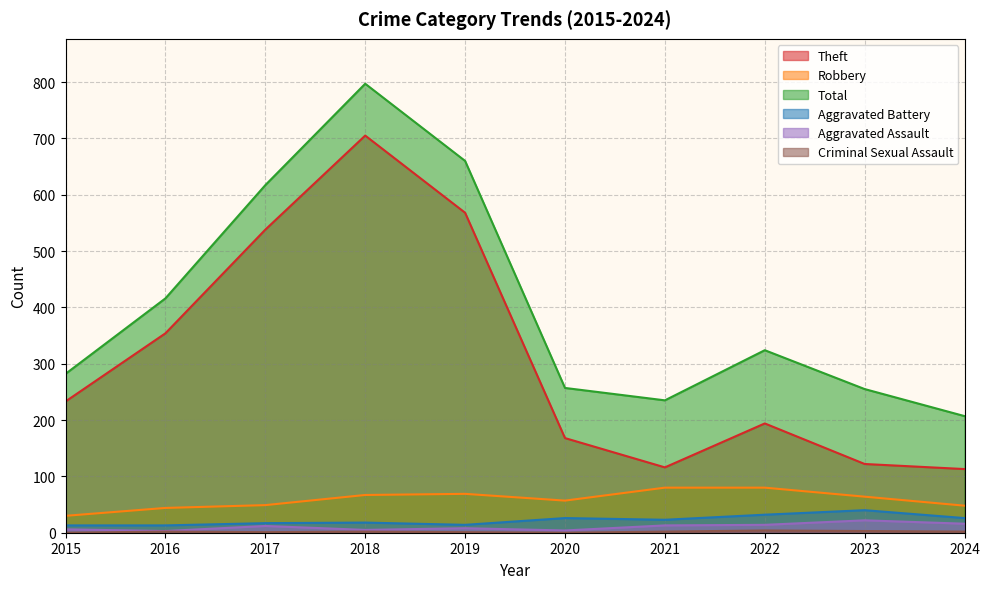

At which label is Aggravated Assault closest to 12?

2017